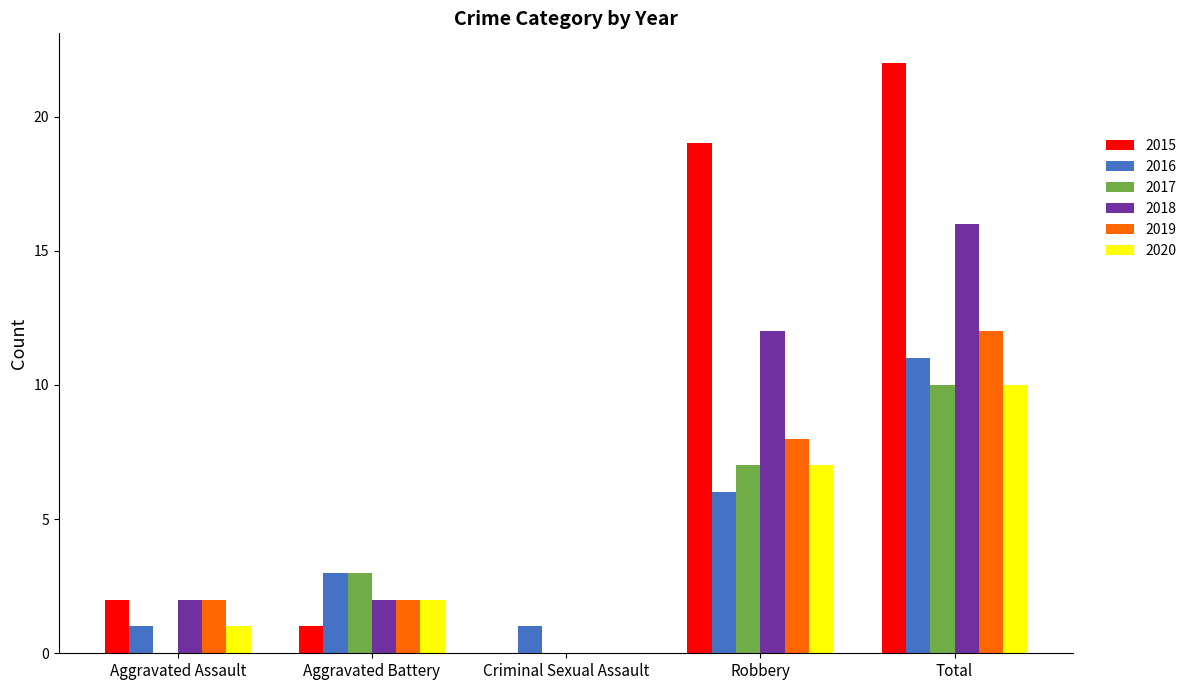

Which series changed the most between Aggravated Assault and Robbery?

2015